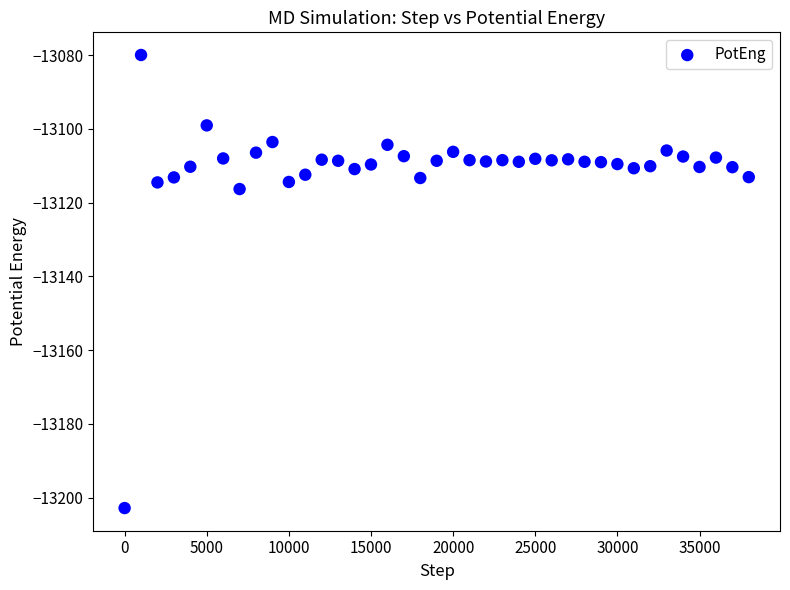

What Y value in the scatter plot is closest to -13141?

-13116.3